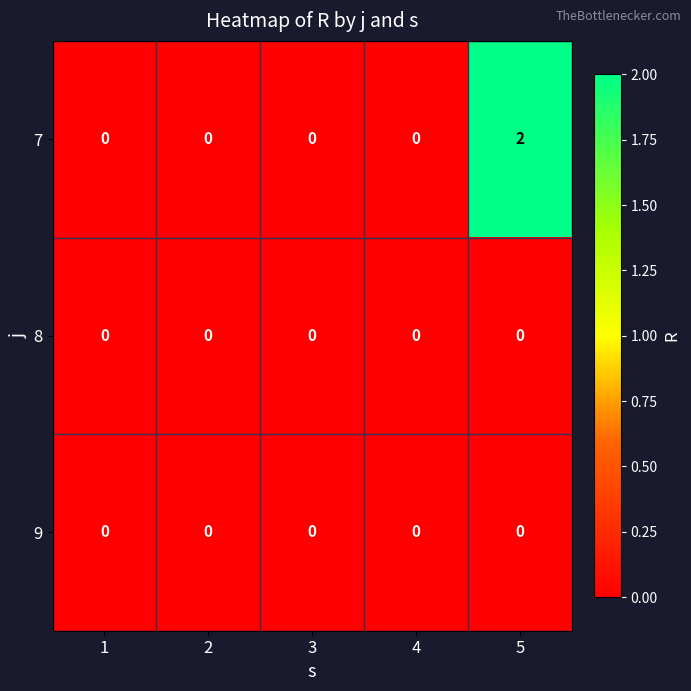

Between 1 and 5, which series saw the biggest shift?

7